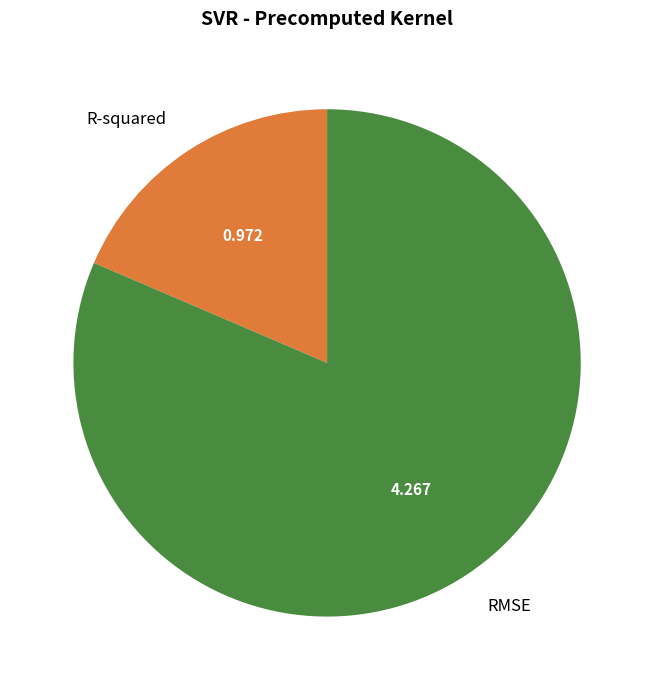

Is it true that R-squared is 10% of the pie?

False